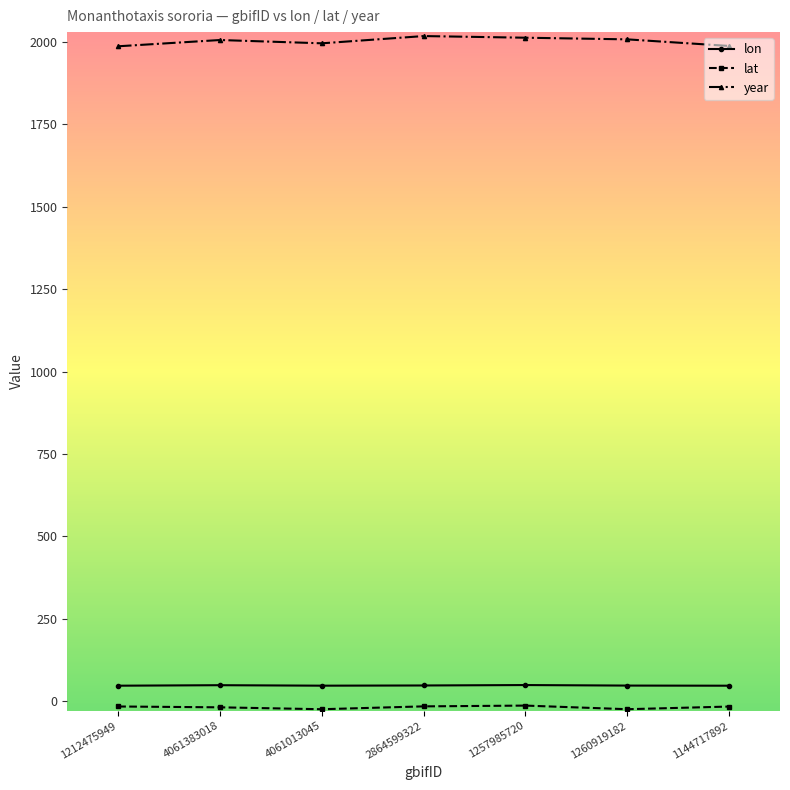

What is the label of the 4th point from the left?

2864599322